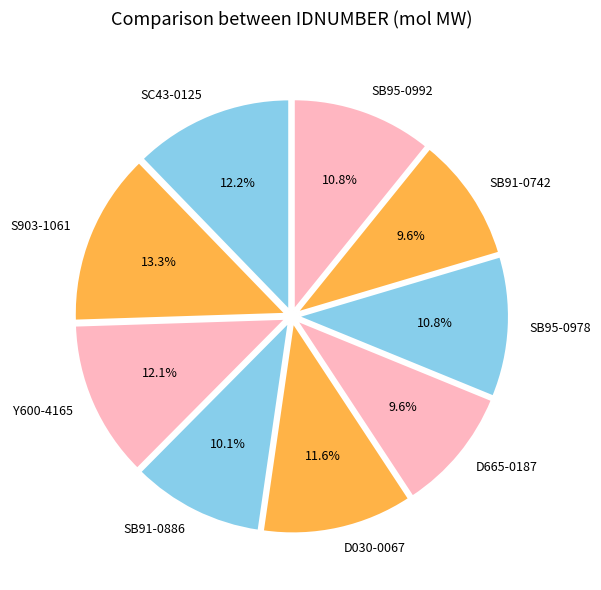

To the nearest percent, what is the average slice percentage?

11%